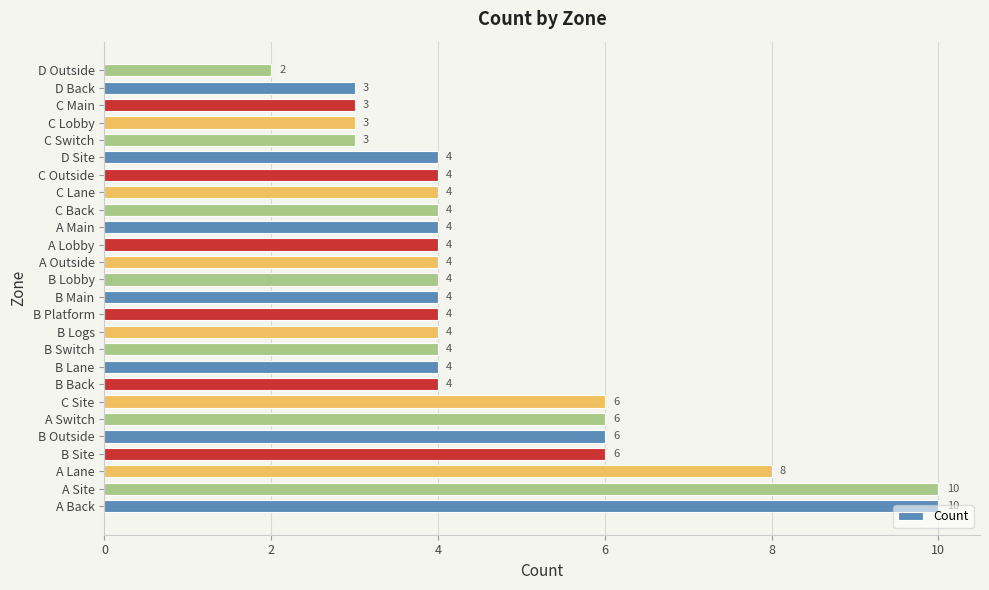

Count the values in the range 4 to 6.

18